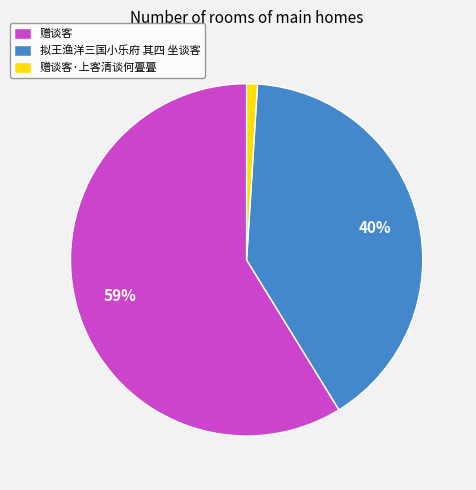

Which has a higher value, 拟王渔洋三国小乐府 其四 坐谈客 or 赠谈客·上客清谈何亹亹?

拟王渔洋三国小乐府 其四 坐谈客